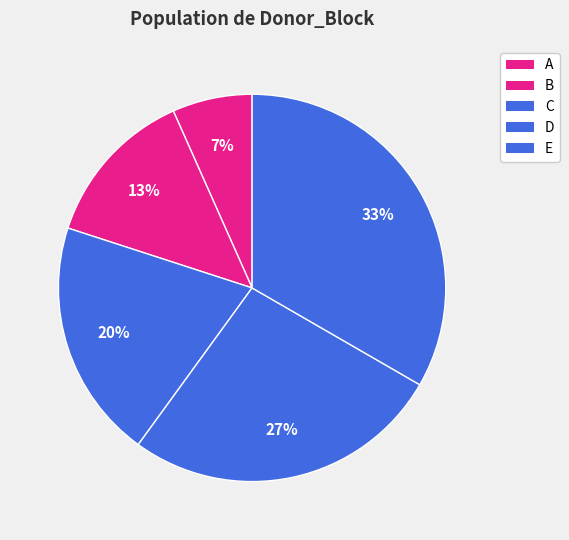

How many slices are in this pie chart?

5